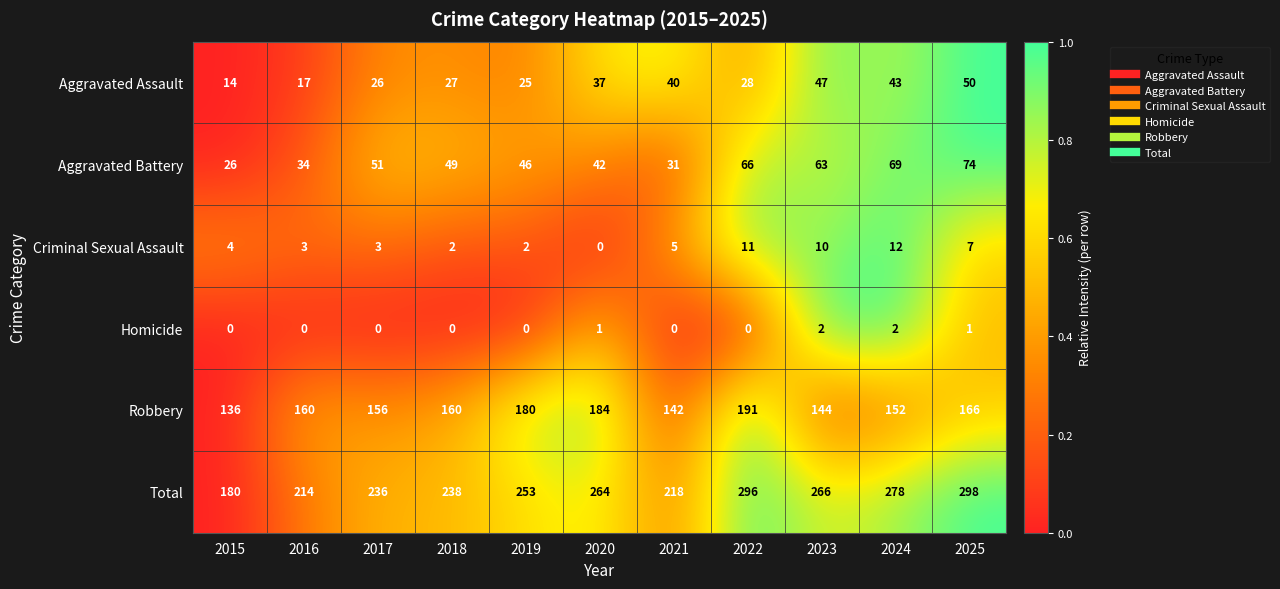

Is it true that Criminal Sexual Assault equals 2 at 2019?

True